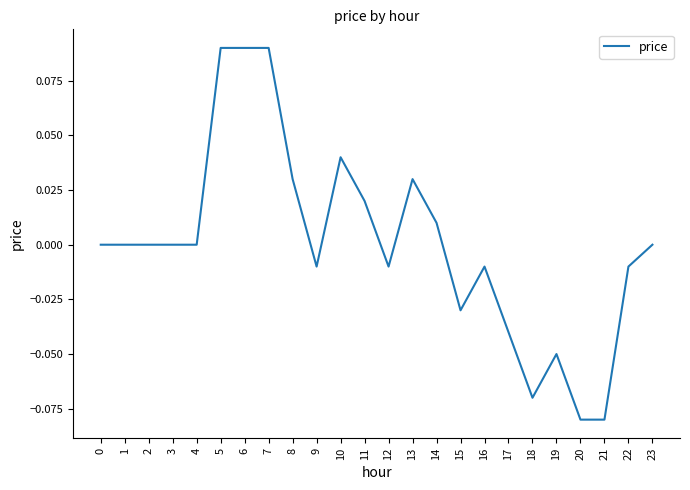

True or false: the data shows -0.0 at 15.

True